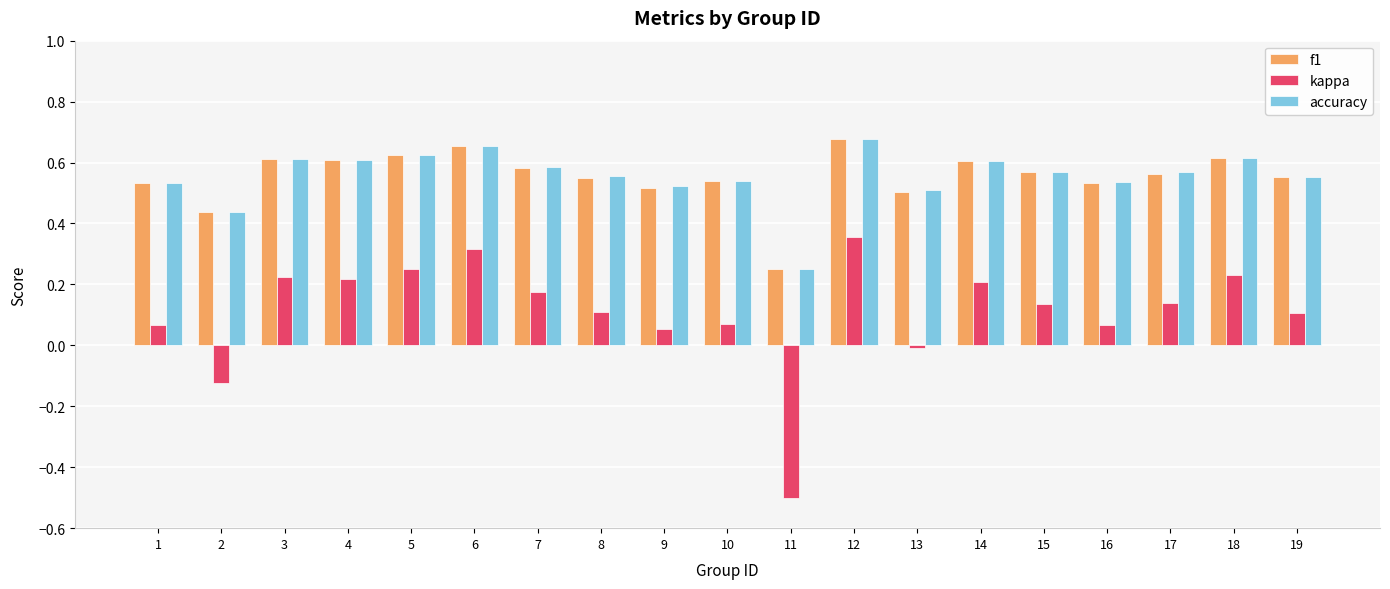

What is the sum of the accuracy values at 15 and 18?

1.2